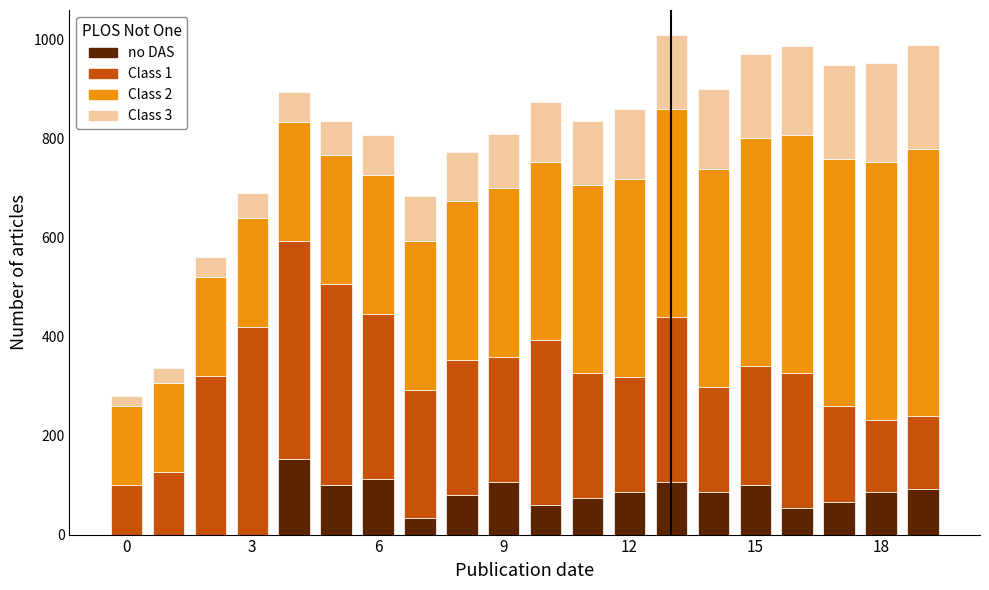

What is the average value of the Class 2 series?

350